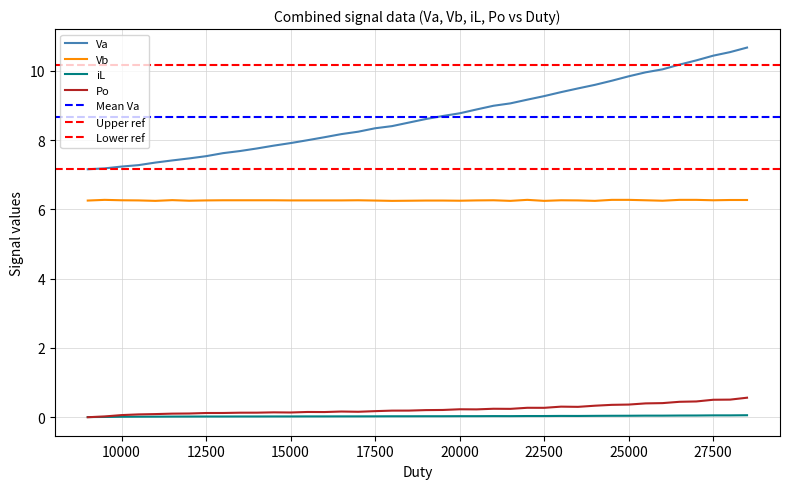

Does the chart display data point markers on the line(s)?

No